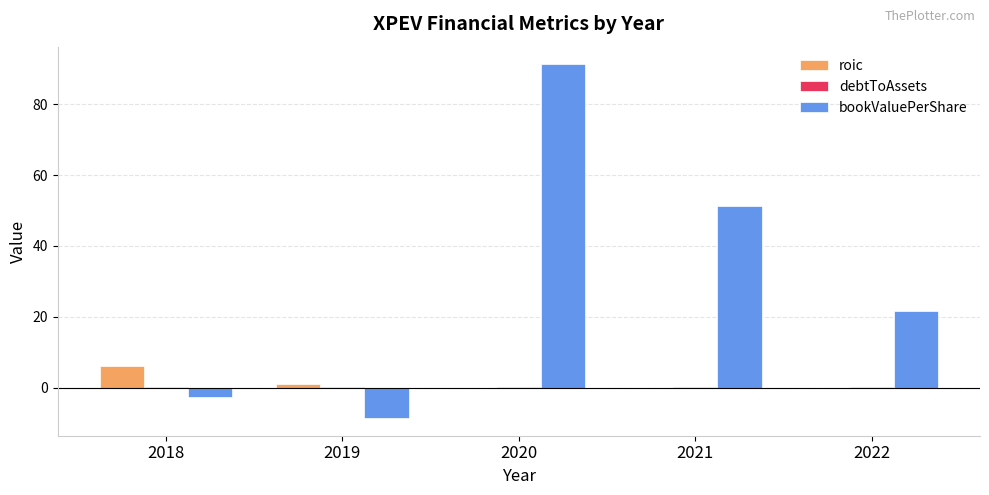

How many distinct data groups are displayed?

3